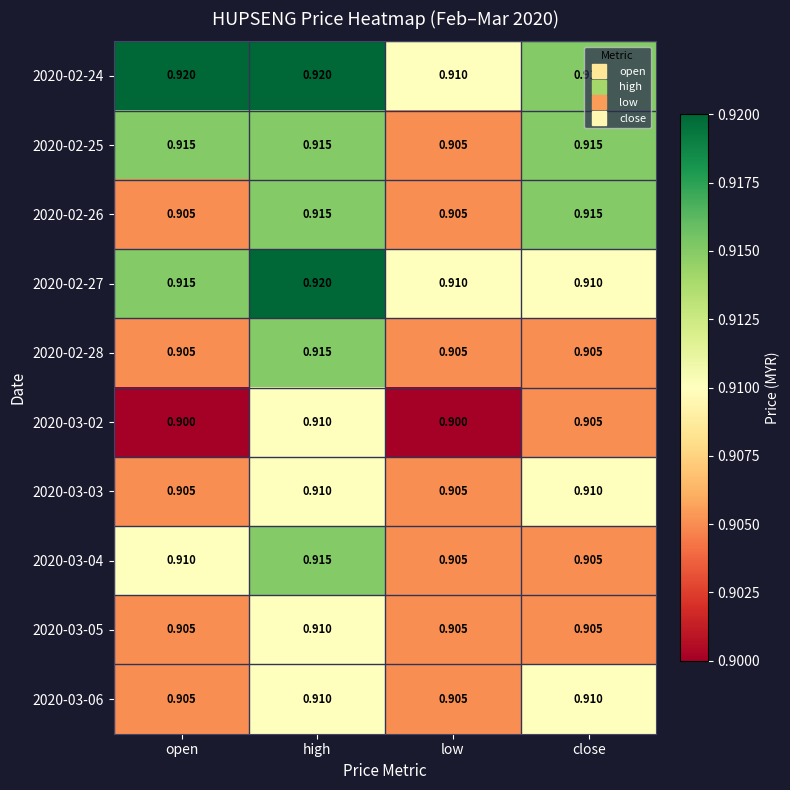

Is the value of 2020-03-04 at close greater than the value of 2020-02-25 at high?

No